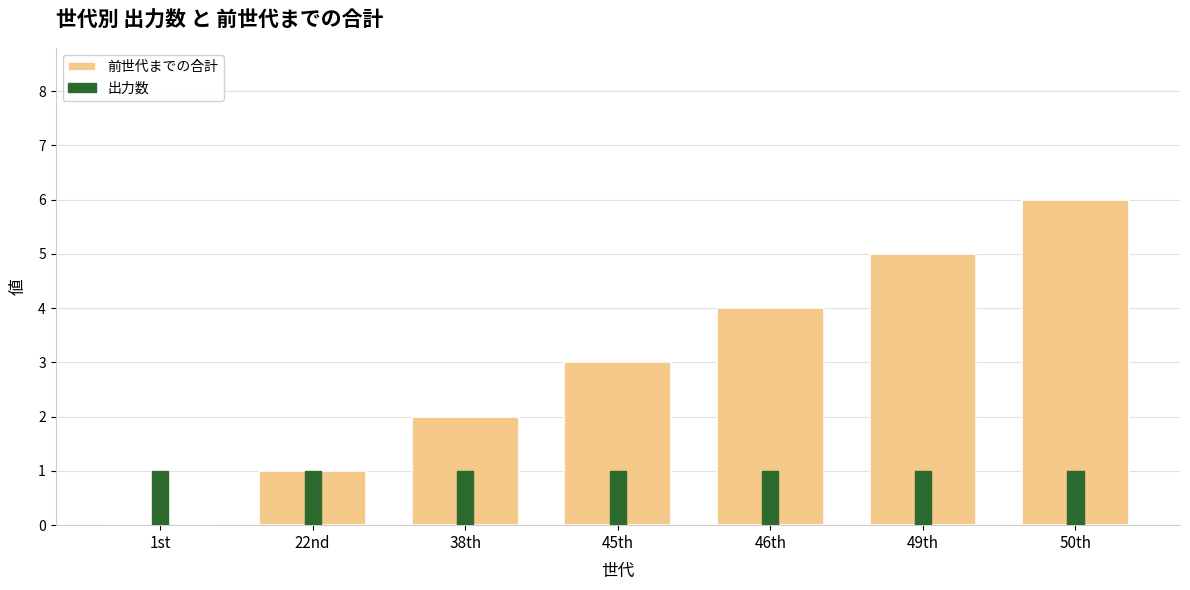

List the labels in order of 出力数 value, largest first.

1st, 22nd, 38th, 45th, 46th, 49th, 50th